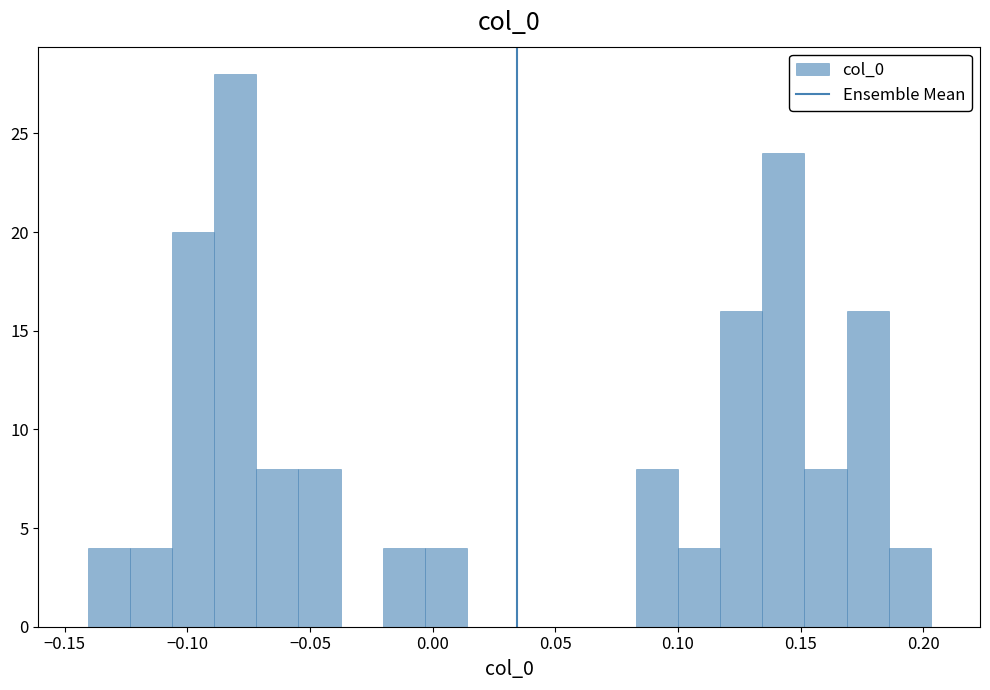

Read against the x-axis, roughly where is the centre of the tallest bar?

-0.080